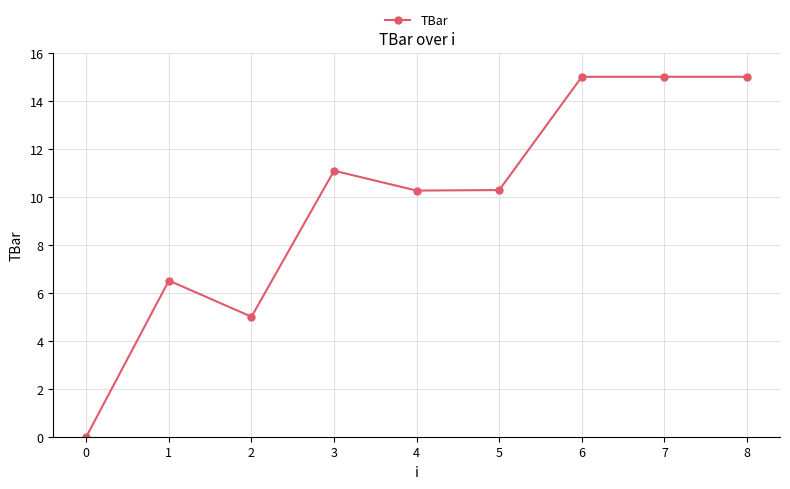

Where does the data first go above 10?

3